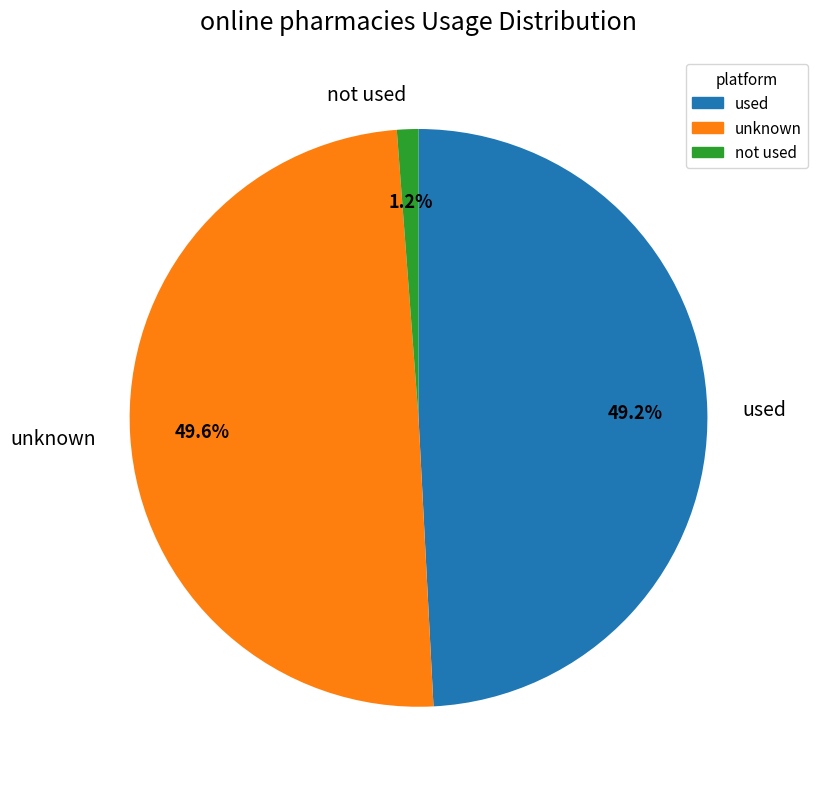

Which slice is the smallest?

not used